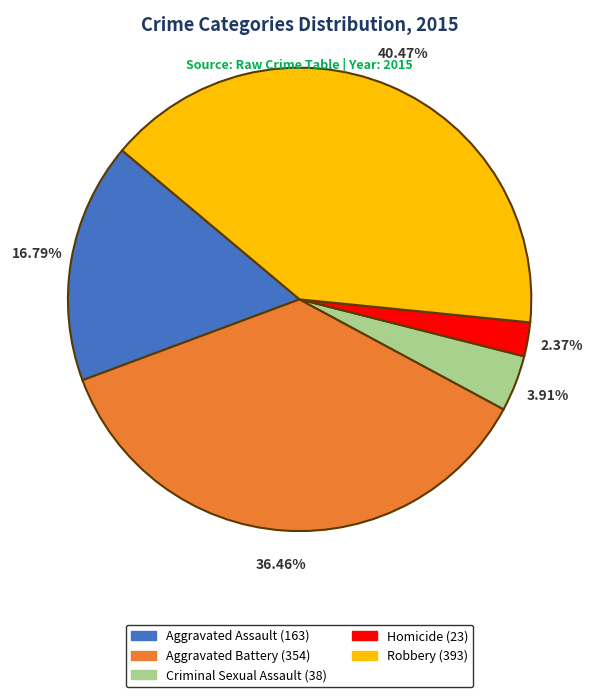

What percentage is NOT represented by Homicide?

97.6%